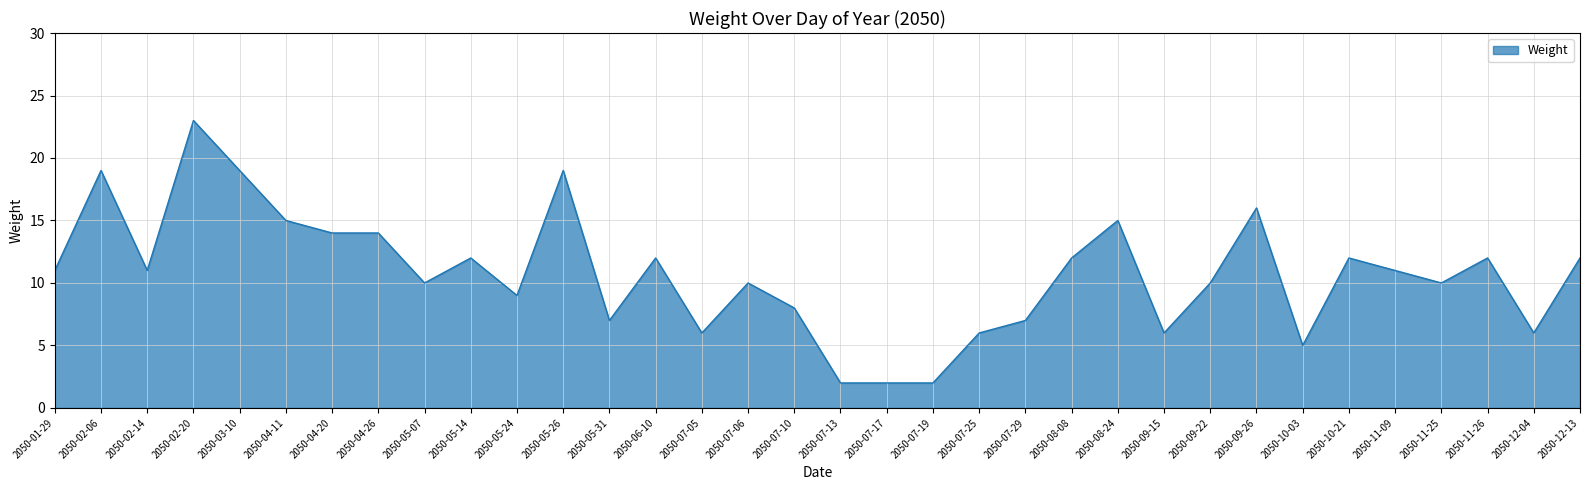

What is the average value?

11